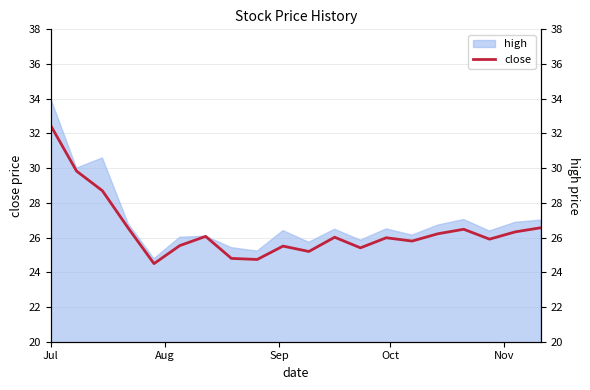

Where does the data first go above 26?

Jul